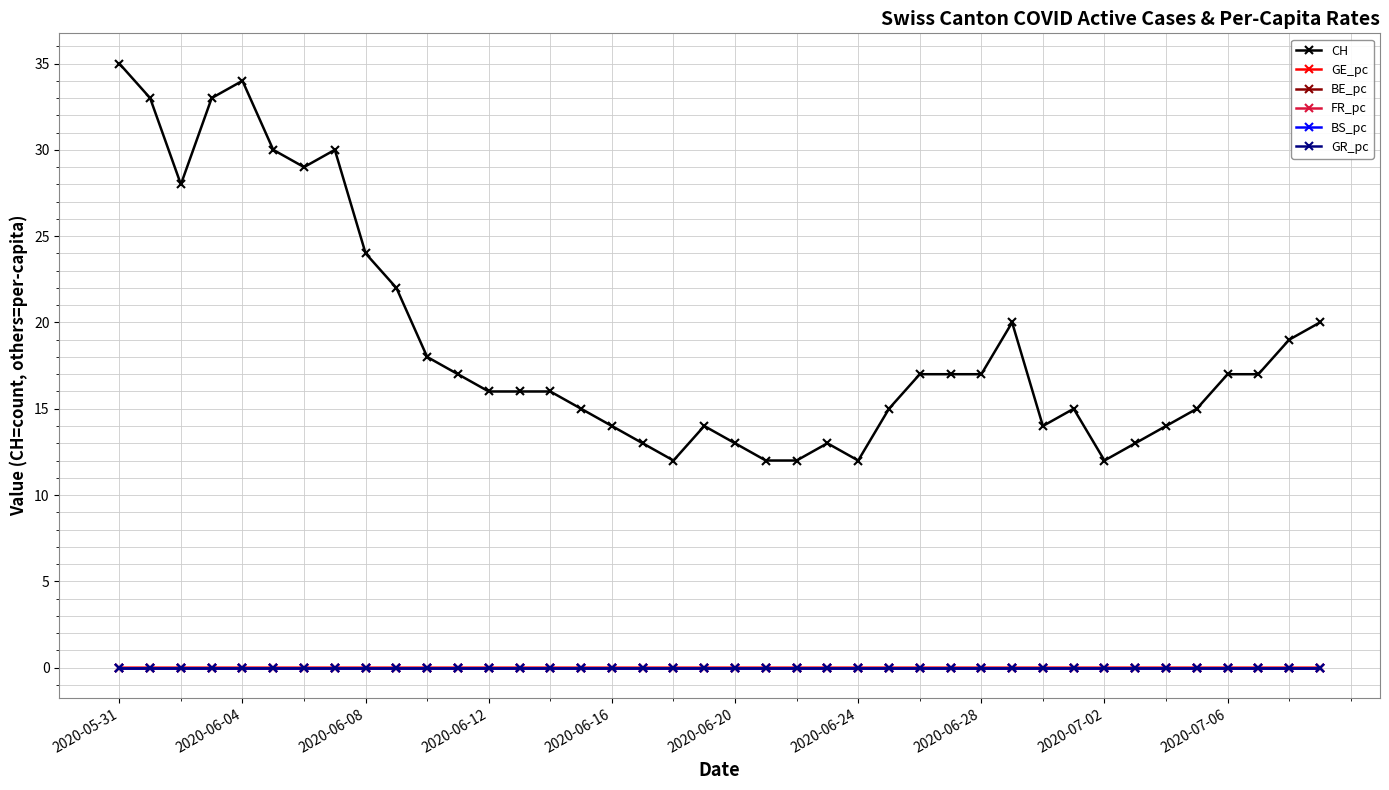

Which series has the largest range (max minus min)?

CH